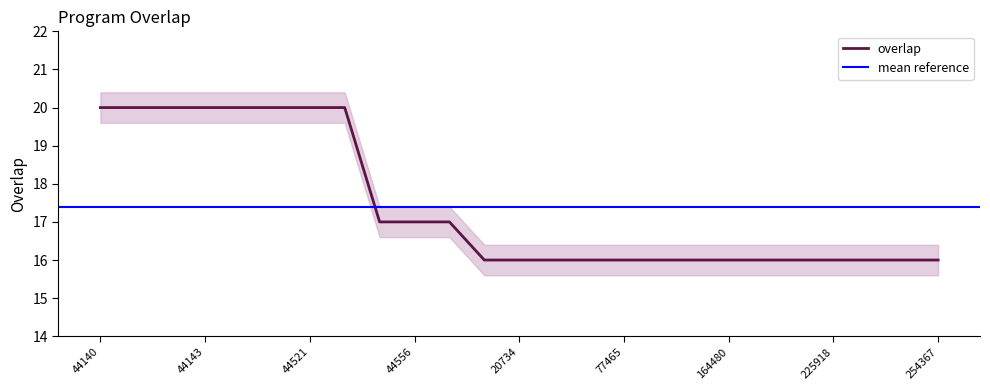

What is the value of the 10th point from the left?

17